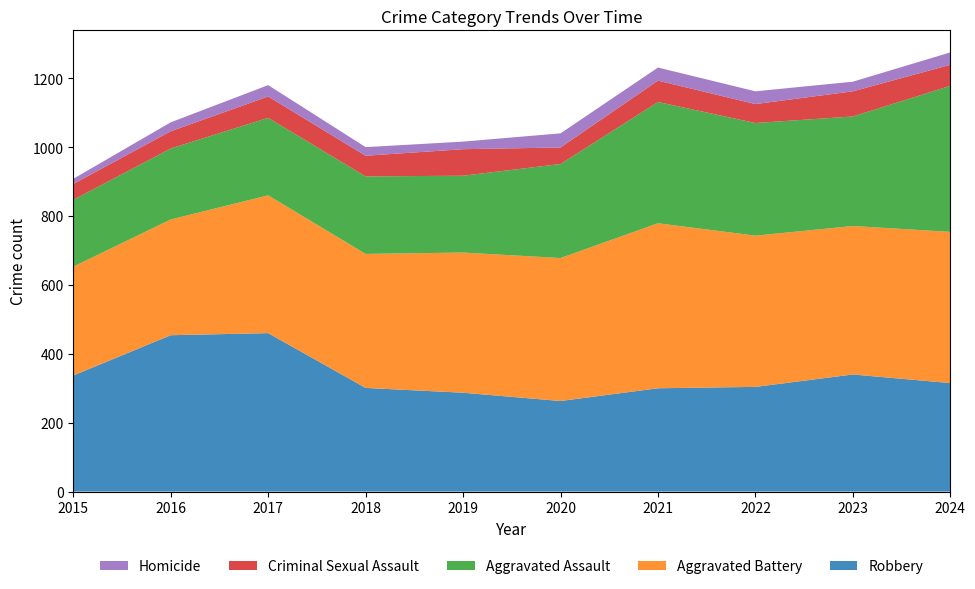

What is the average value of the Robbery series?

336